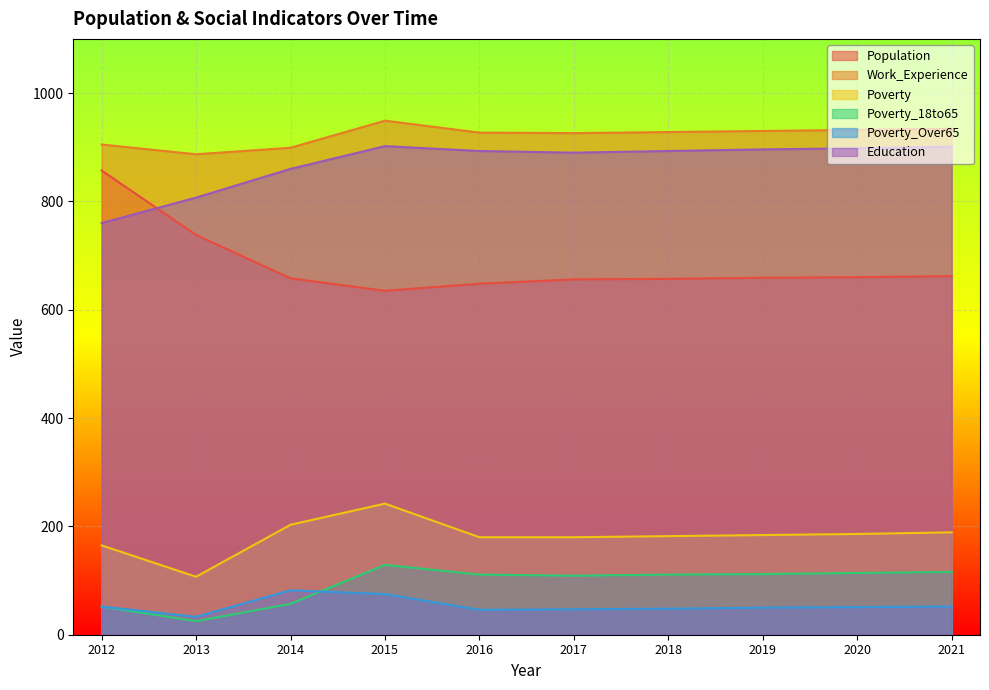

The Education series shows 893 at 2016. True or false?

True